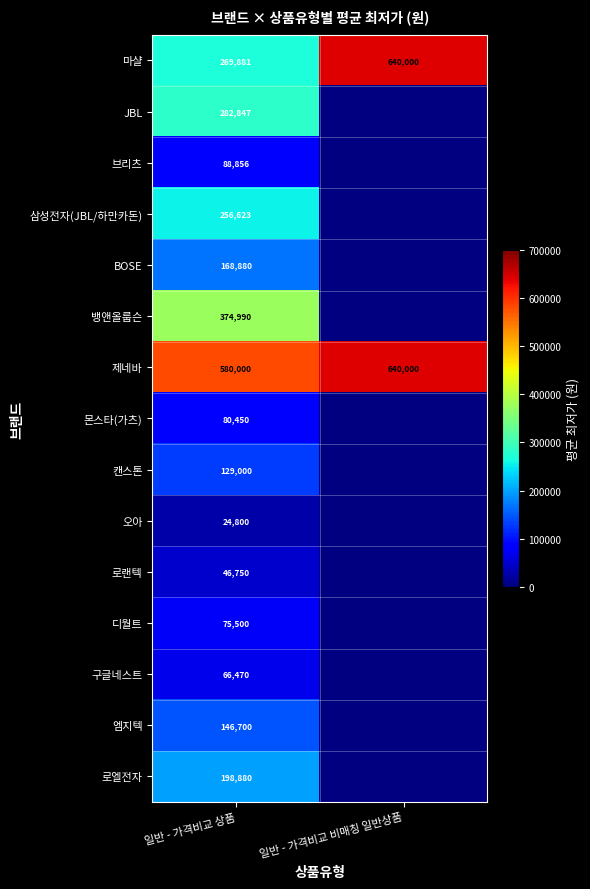

The value of BOSE at 일반 - 가격비교 상품 is 168880. True or false?

True